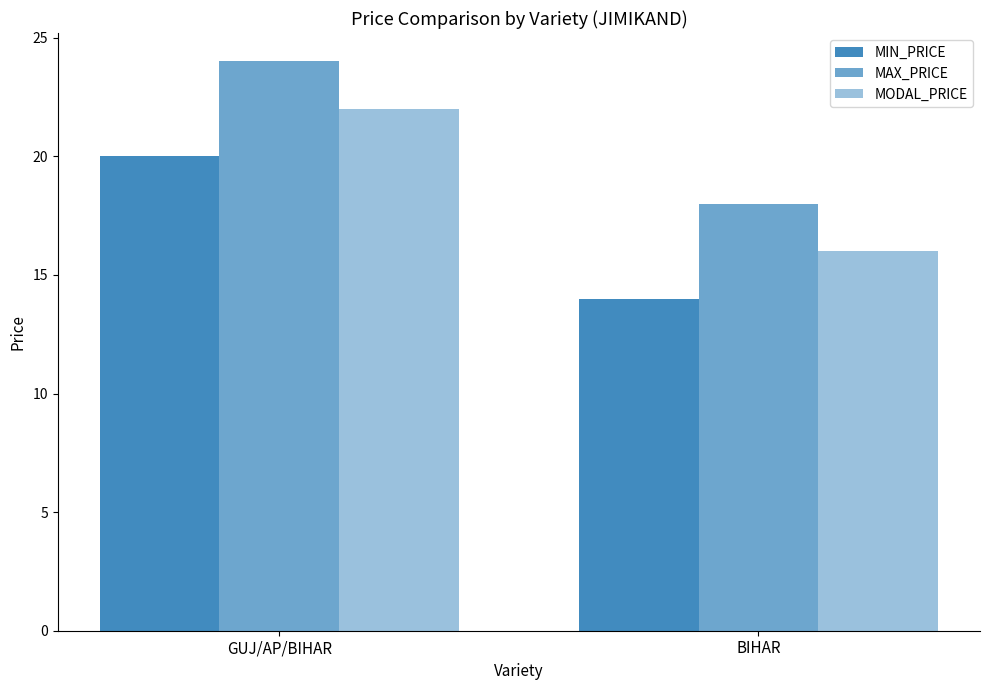

The MODAL_PRICE series shows 30 at GUJ/AP/BIHAR. True or false?

False